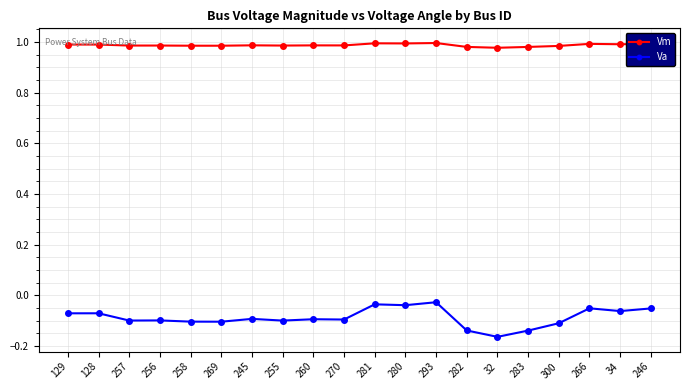

True or false: Vm and Va intersect in this chart.

False